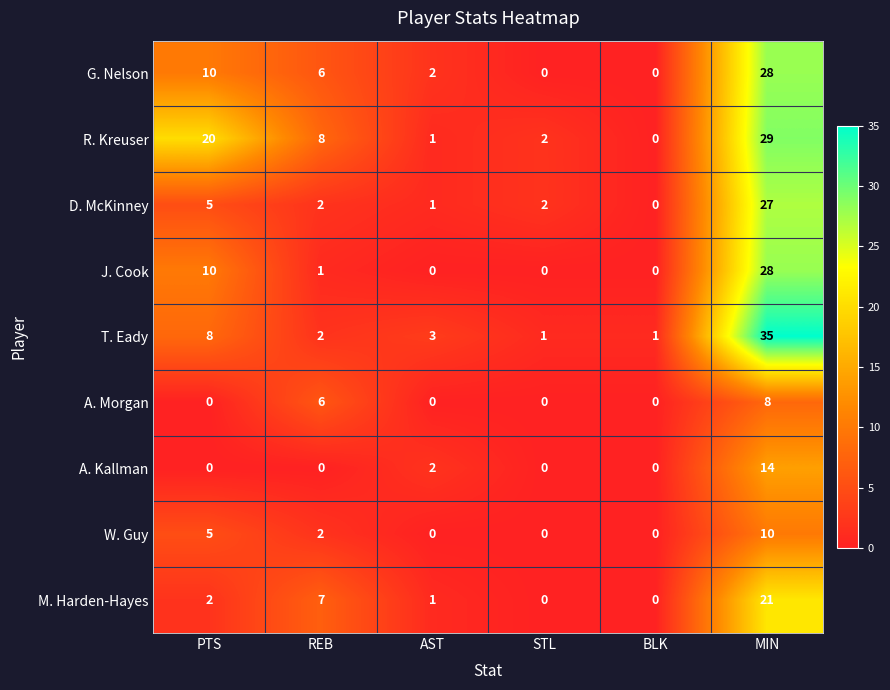

What is the greatest value displayed?

35